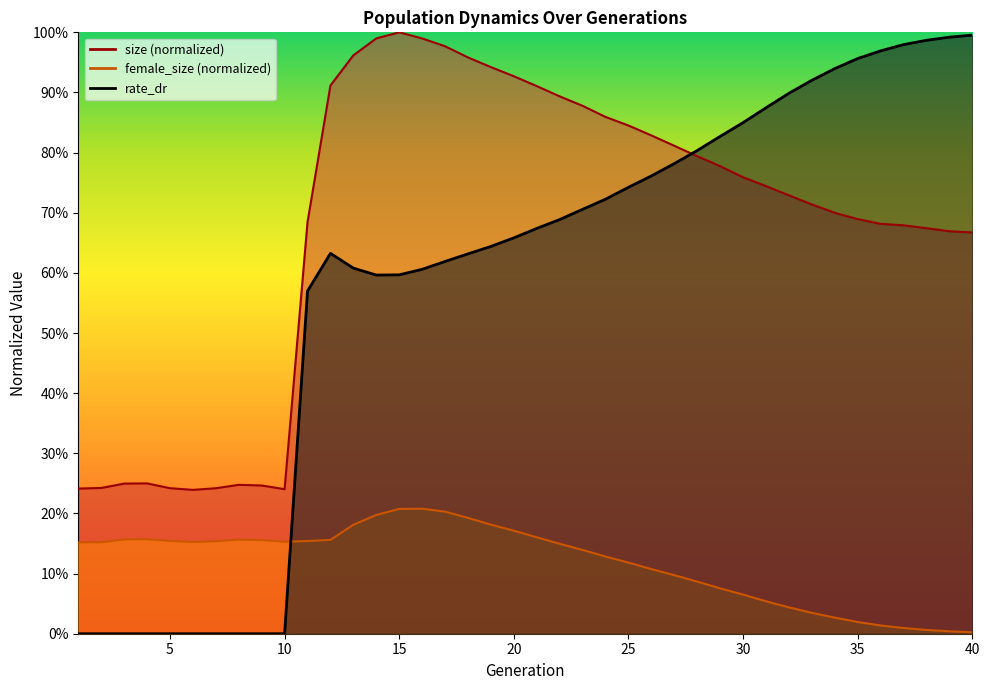

Which category has the lowest value in the rate_dr series?

1